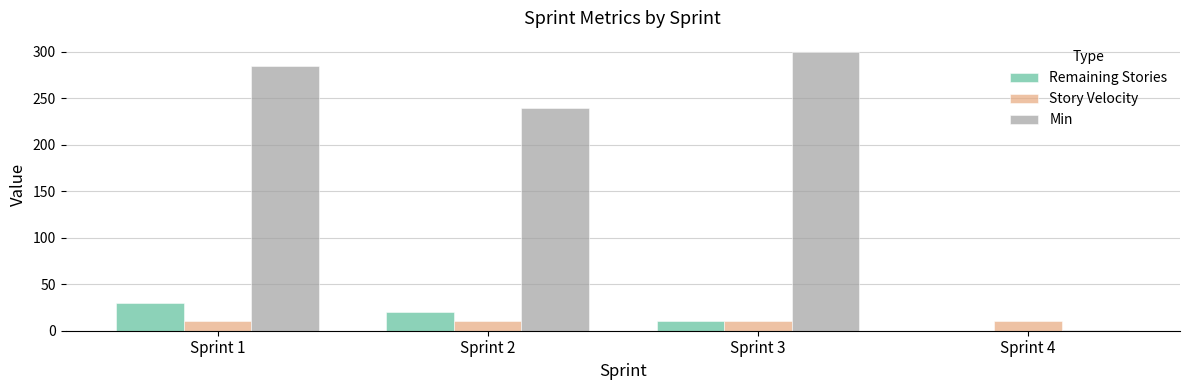

Which series has the widest spread of values?

Min